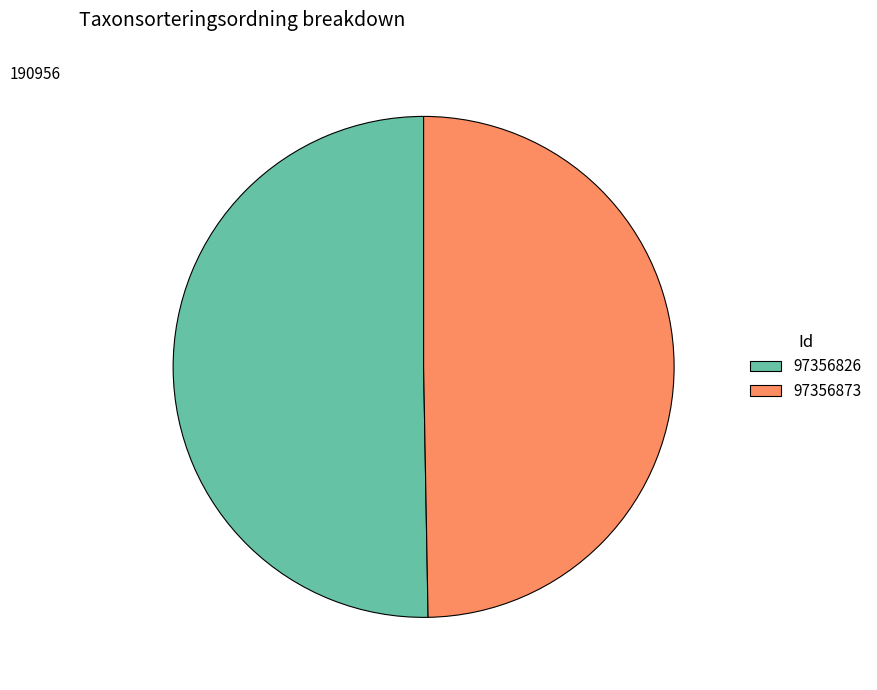

The 97356826 slice represents 50% of the pie. True or false?

True